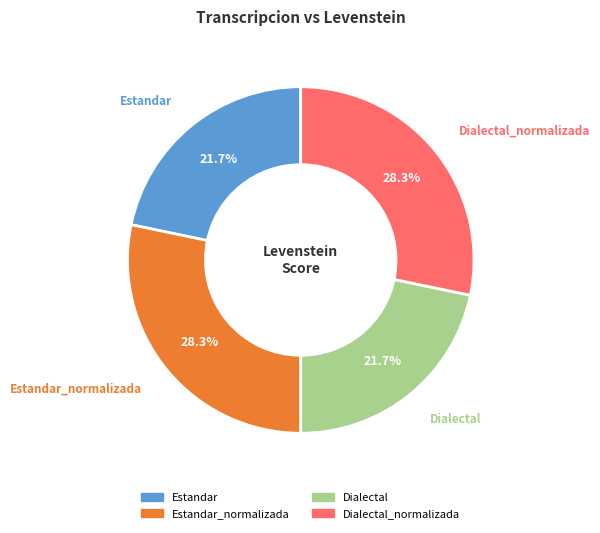

Is there any slice that represents more than half of the pie?

No